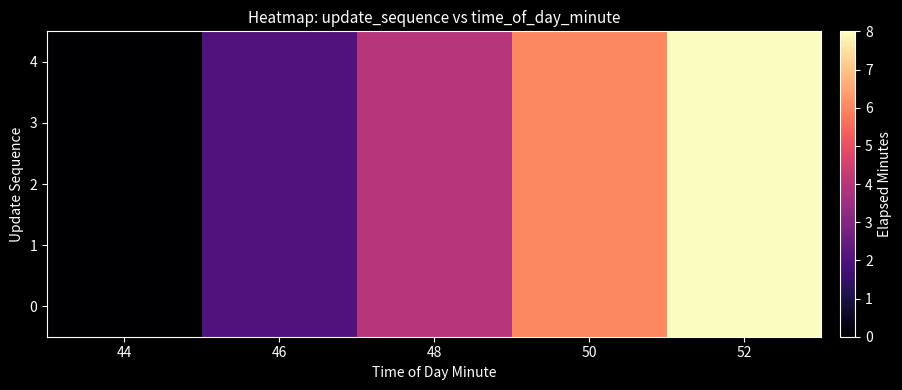

How many distinct data groups are displayed?

5